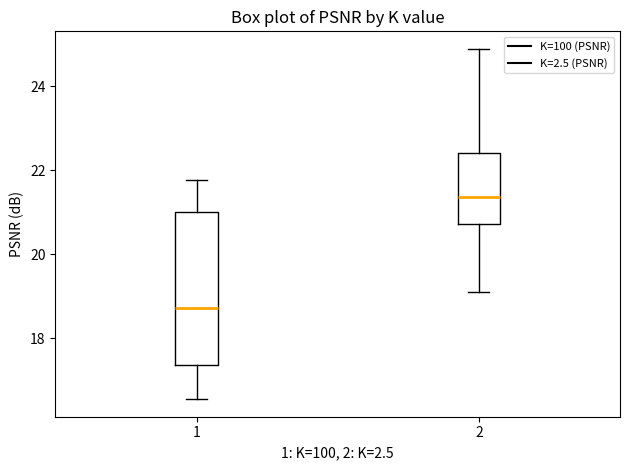

Reading left to right, read every box against the y-axis: the position of its median line, the range the box covers, and the ends of its whiskers. The values are not printed on the chart, so give them approximately, as read against the axis.

1: median 18.8, box 17.4 to 21.0, whiskers 16.6 to 21.8
2: median 21.4, box 20.8 to 22.4, whiskers 19.2 to 24.8